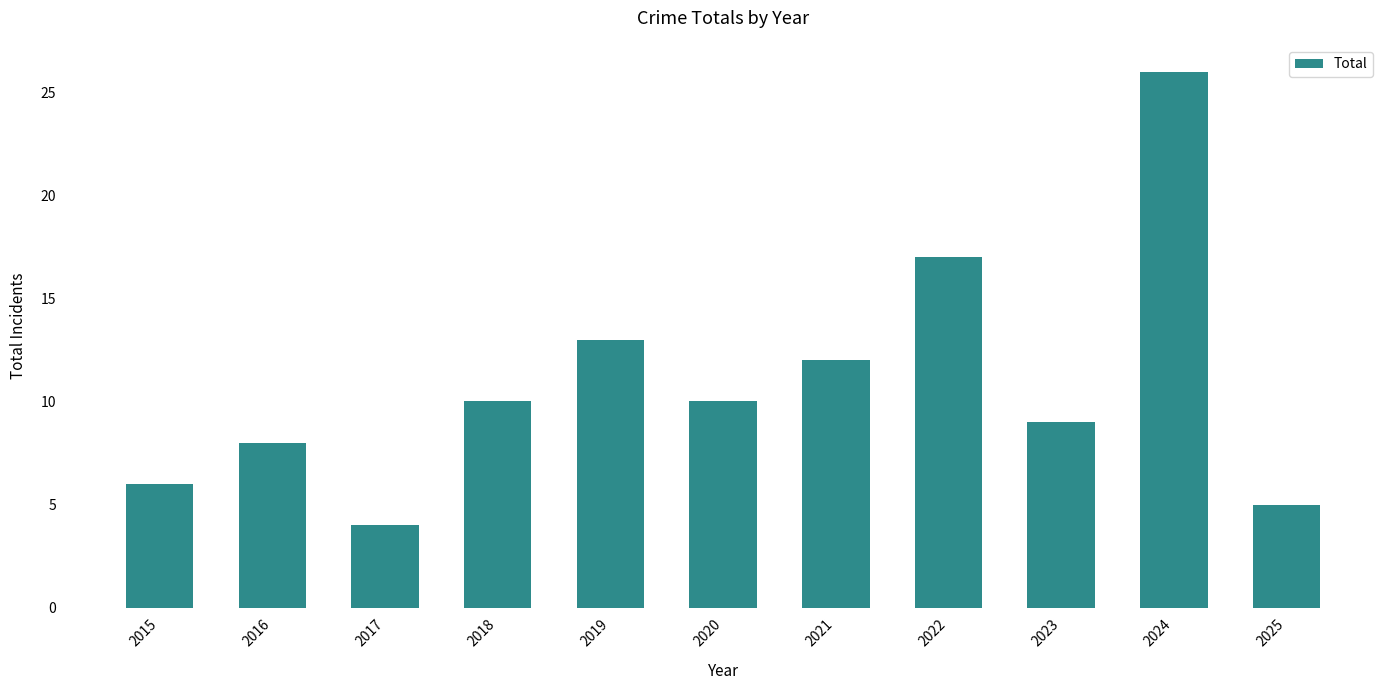

What is the smallest value displayed?

4